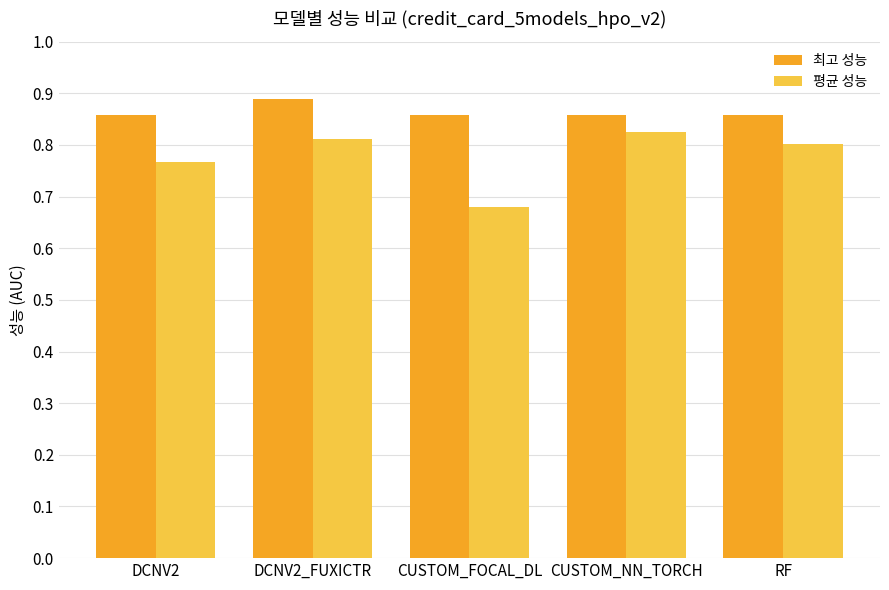

What is the total value across all series at DCNV2_FUXICTR?

1.7